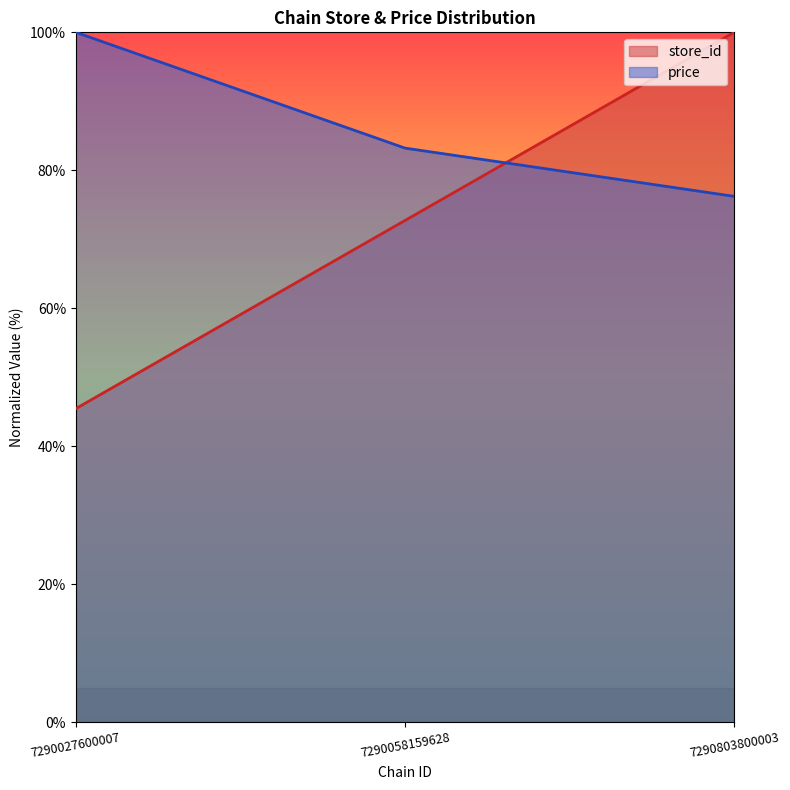

The price series shows 76.2 at 7290803800003. True or false?

True